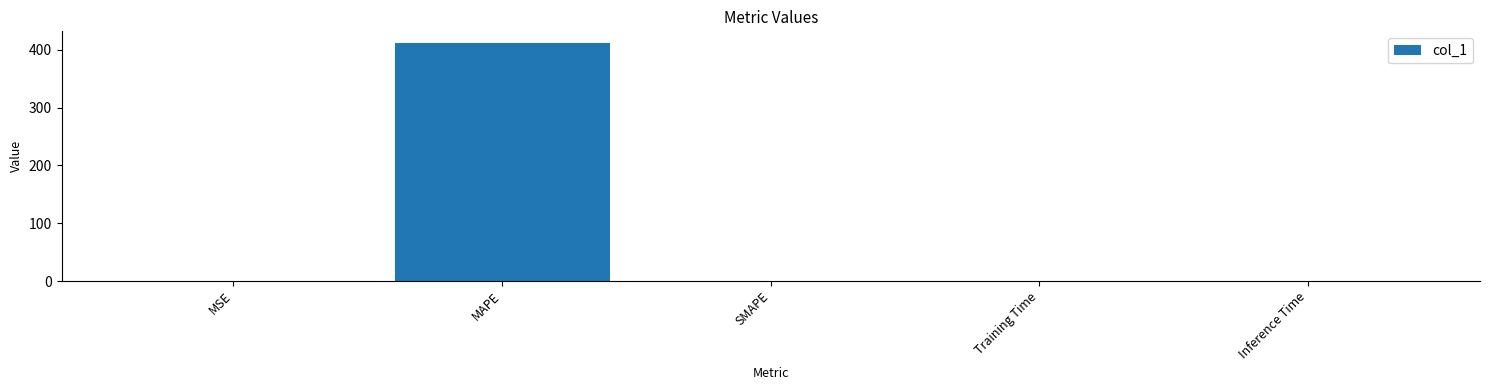

What is the sum of all values?

411.8